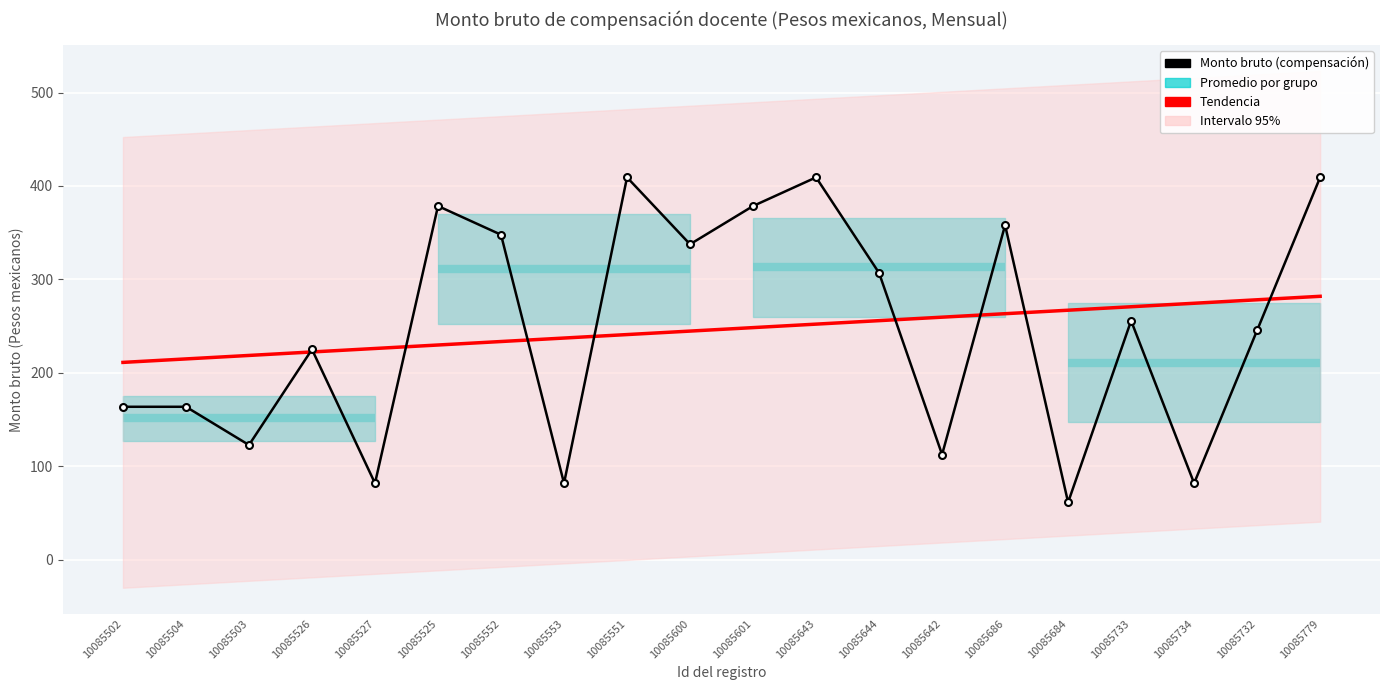

How many values in the Monto bruto (compensación) series are below 255?

10